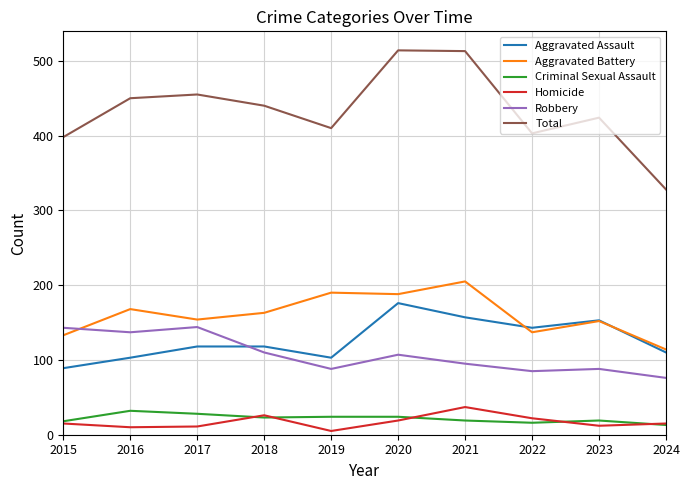

What is the difference between the maximum and second lowest values in the Robbery series?

59